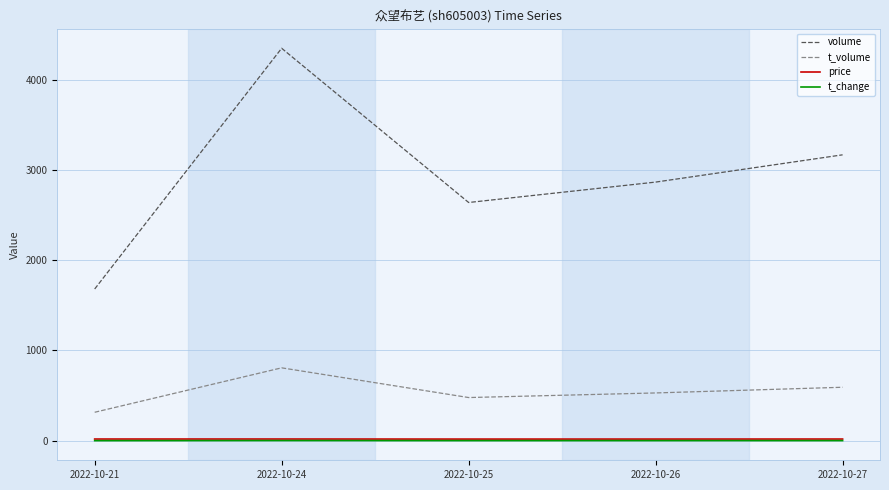

Does the chart have visible grid lines?

Yes